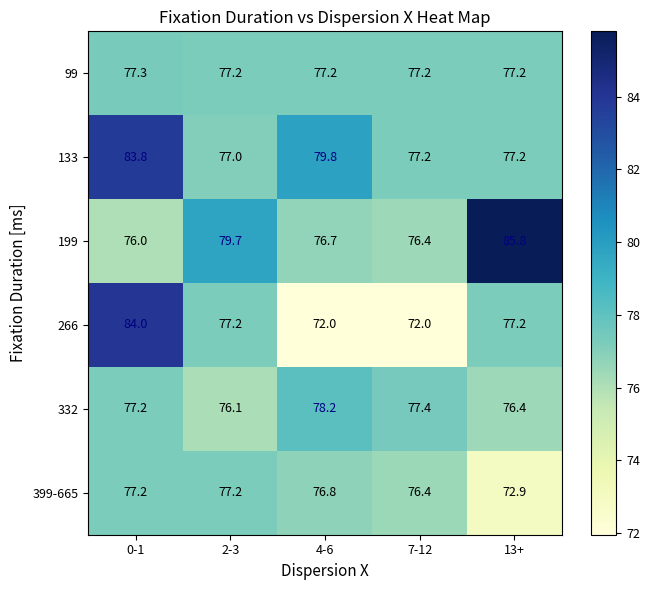

Reading left to right, transcribe all the data shown in this chart.

99: 0-1=77.3	2-3=77.2	4-6=77.2	7-12=77.2	13+=77.2
133: 0-1=83.8	2-3=77.0	4-6=79.8	7-12=77.2	13+=77.2
199: 0-1=76.0	2-3=79.7	4-6=76.7	7-12=76.4	13+=85.8
266: 0-1=84.0	2-3=77.2	4-6=72.0	7-12=72.0	13+=77.2
332: 0-1=77.2	2-3=76.1	4-6=78.2	7-12=77.4	13+=76.4
399-665: 0-1=77.2	2-3=77.2	4-6=76.8	7-12=76.4	13+=72.9